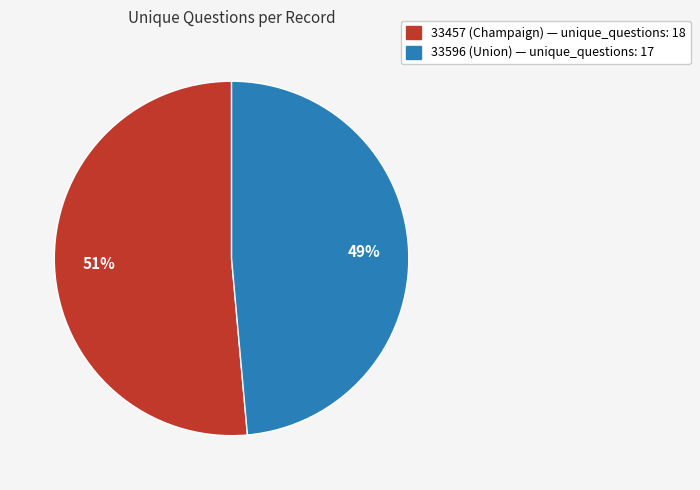

How many segments does this pie chart have?

2